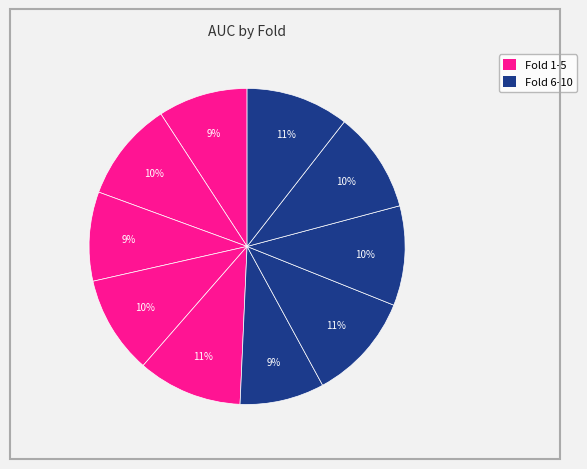

How many slices are in this pie chart?

10